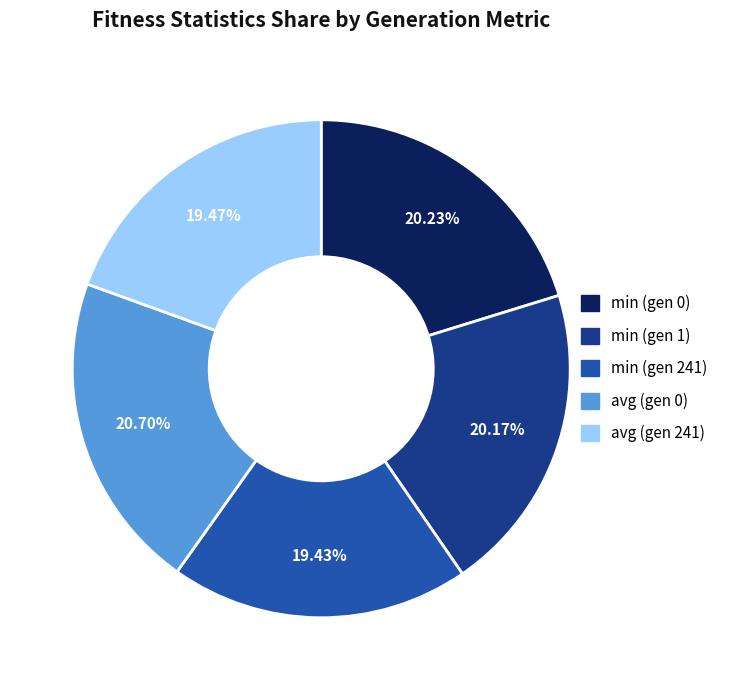

To the nearest percent, what is the average slice percentage?

20%